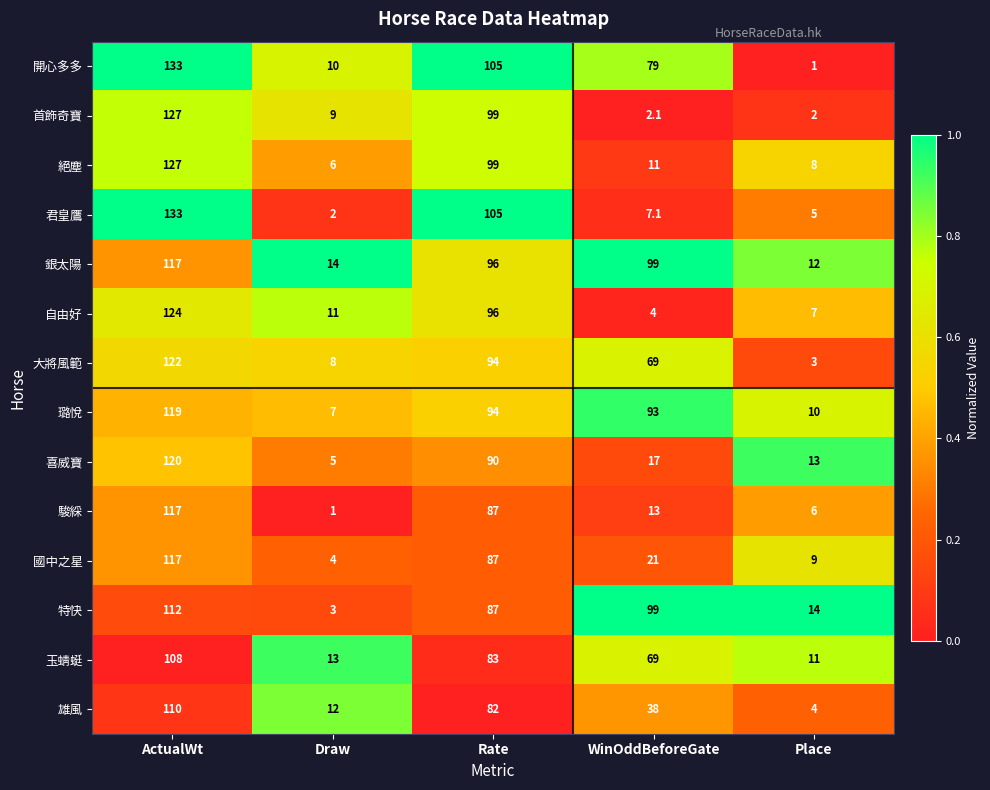

Which series changed the most between WinOddBeforeGate and Place?

銀太陽